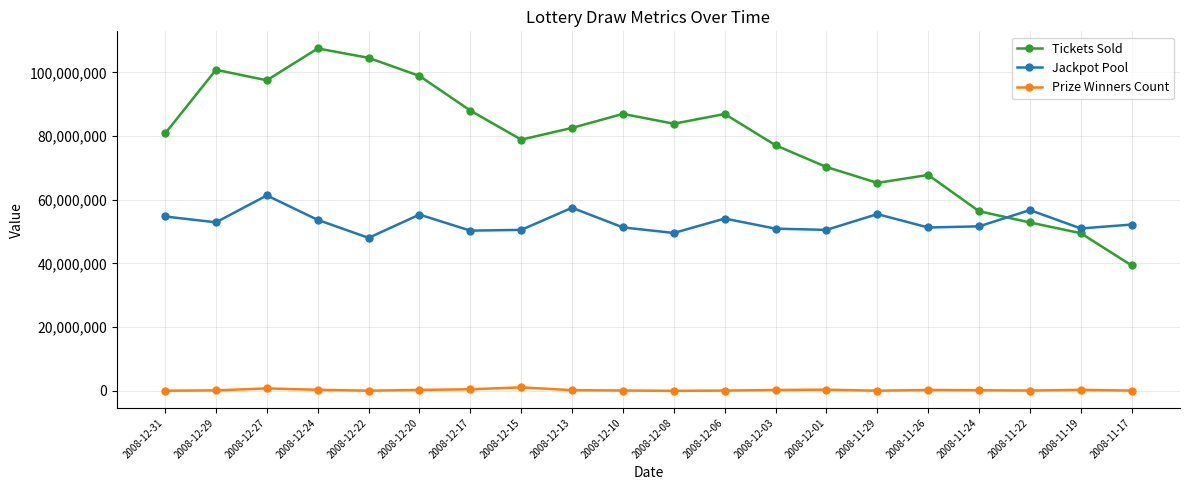

Where is the first local maximum for Jackpot Pool?

2008-12-27